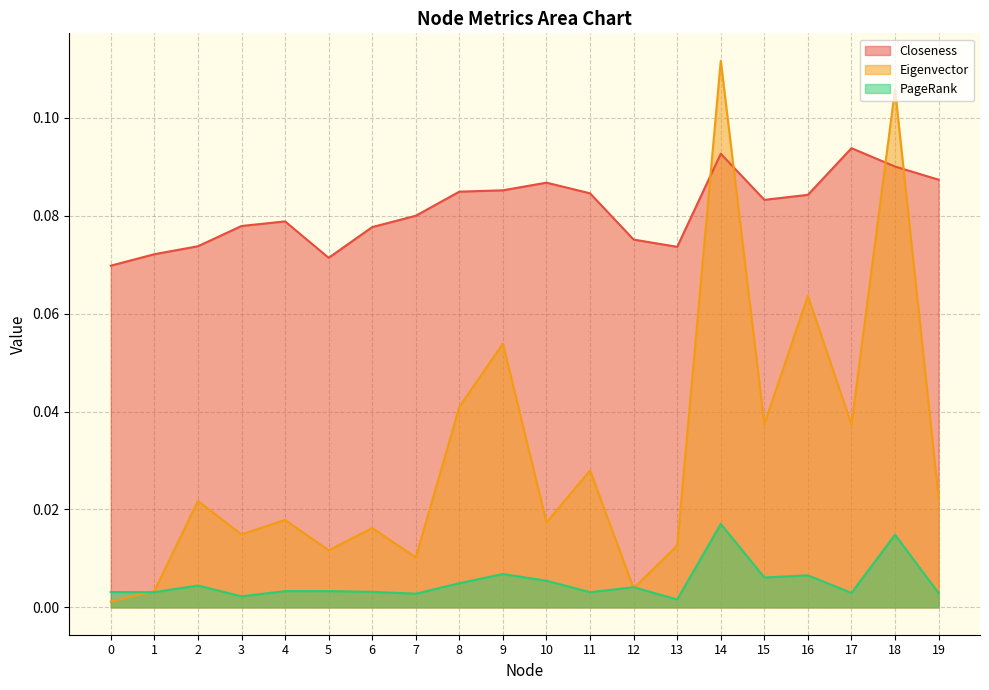

True or false: PageRank has more than 2 points higher than both neighbors.

True